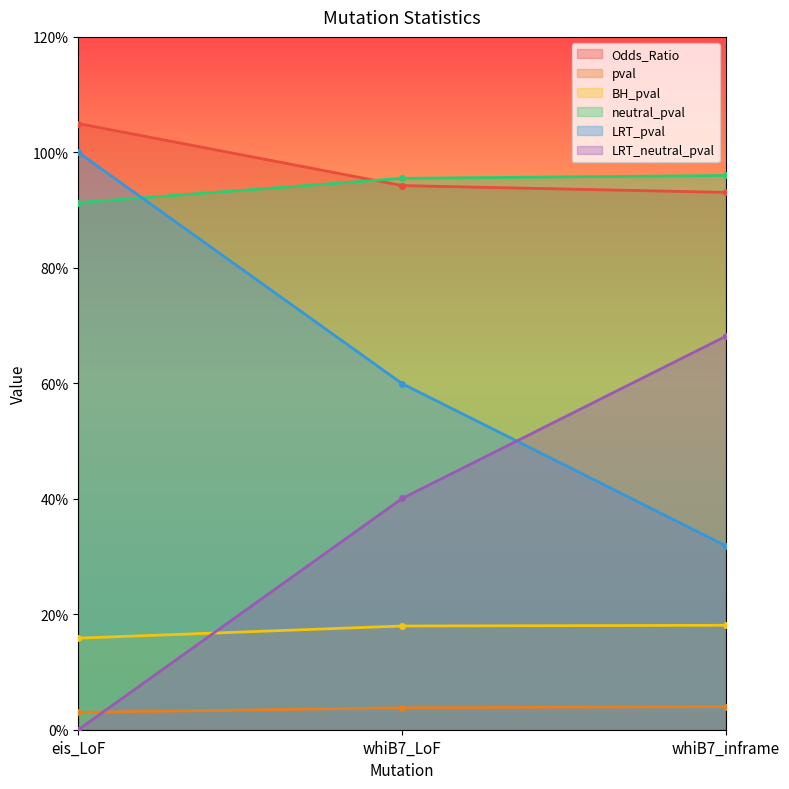

How many BH_pval values are between 0 and 1?

3